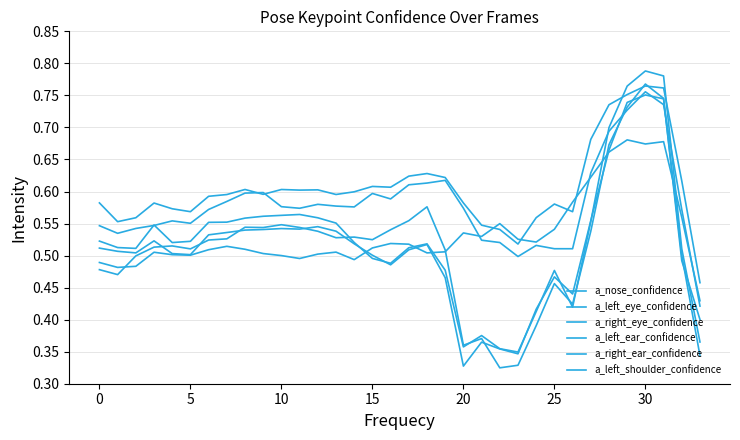

Where is the first local minimum for a_left_eye_confidence?

5